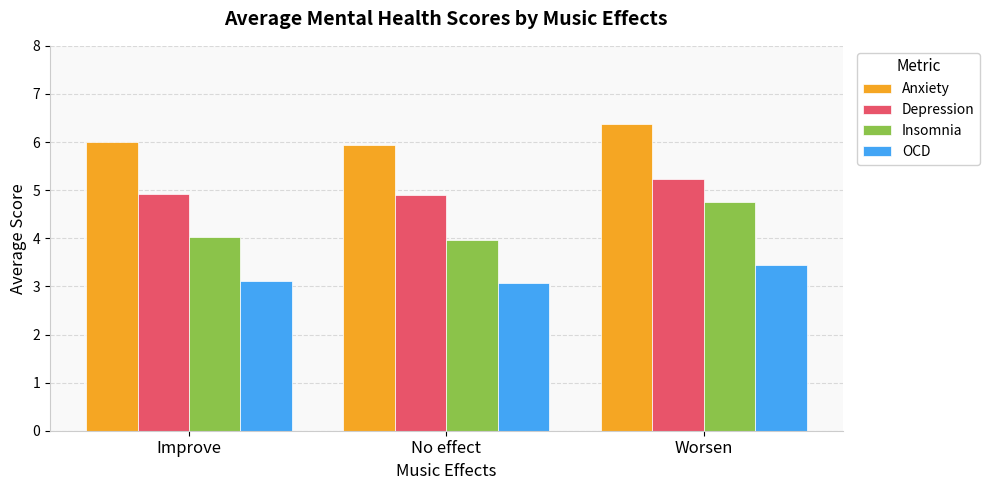

How many series are shown in this chart?

4